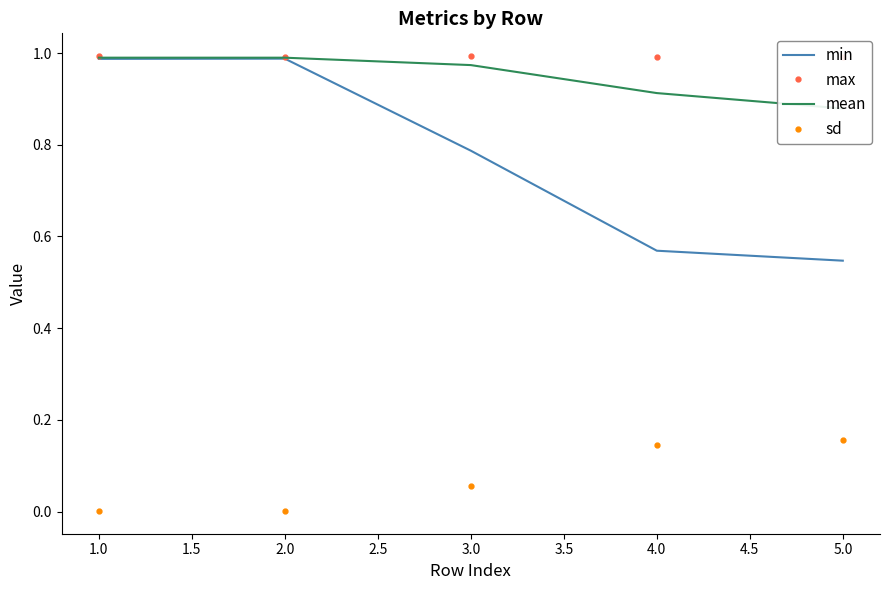

What is the minimum value for max?

1.0